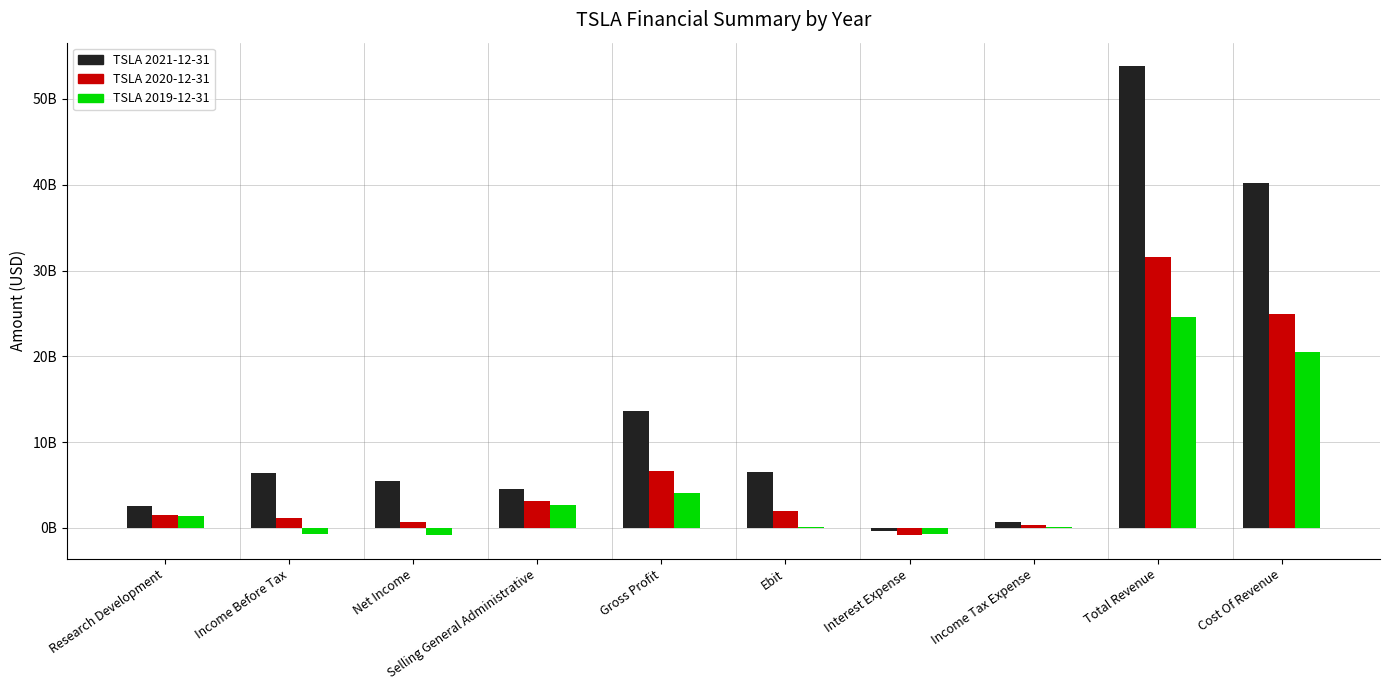

List the labels in order of TSLA 2021-12-31 value, largest first.

Total Revenue, Cost Of Revenue, Gross Profit, Ebit, Income Before Tax, Net Income, Selling General Administrative, Research Development, Income Tax Expense, Interest Expense